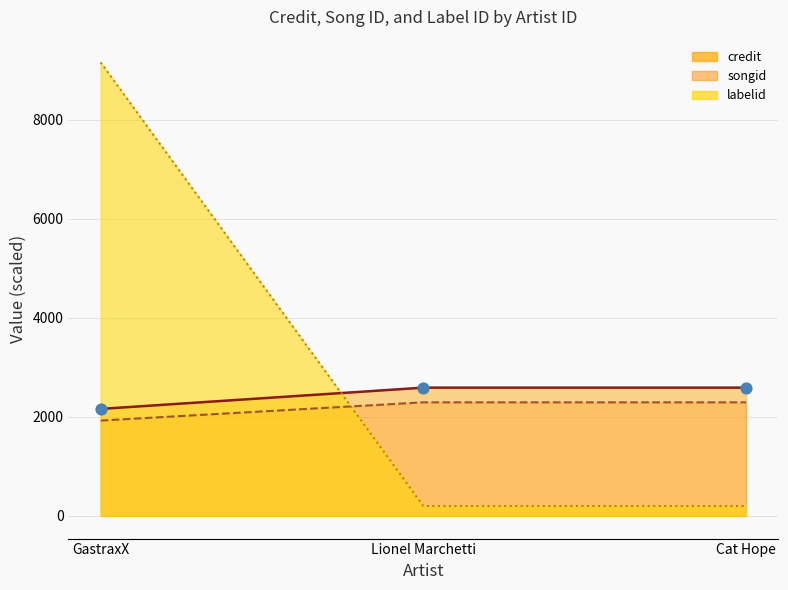

Which series reaches the minimum Y coordinate?

labelid